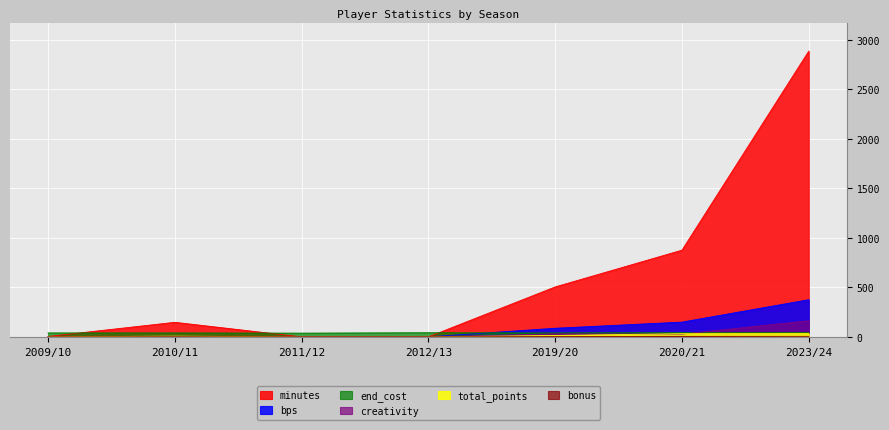

Between 2011/12 and 2019/20, which is larger?

2019/20